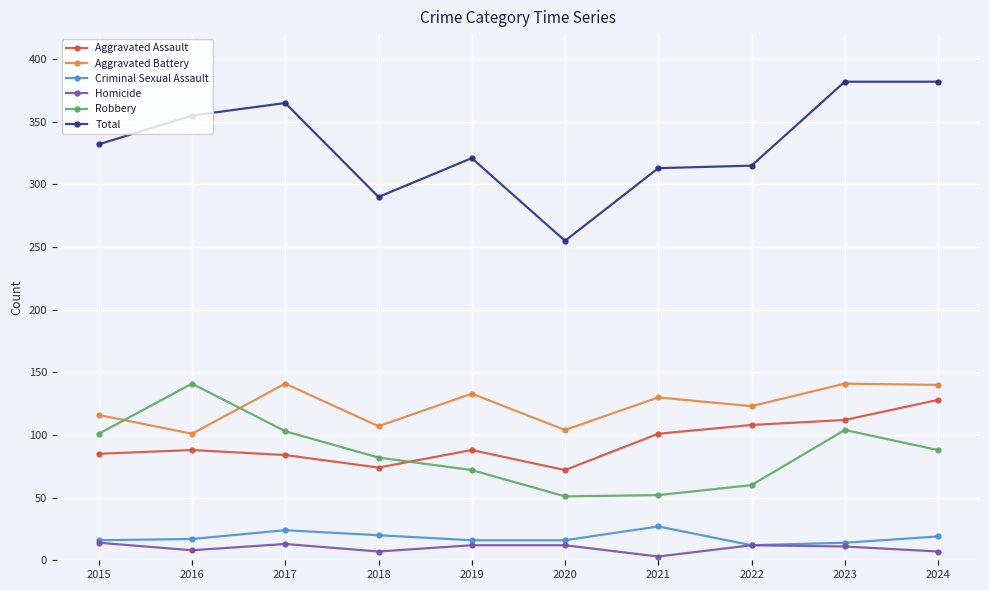

True or false: Total has more than 0 interior local peaks.

True